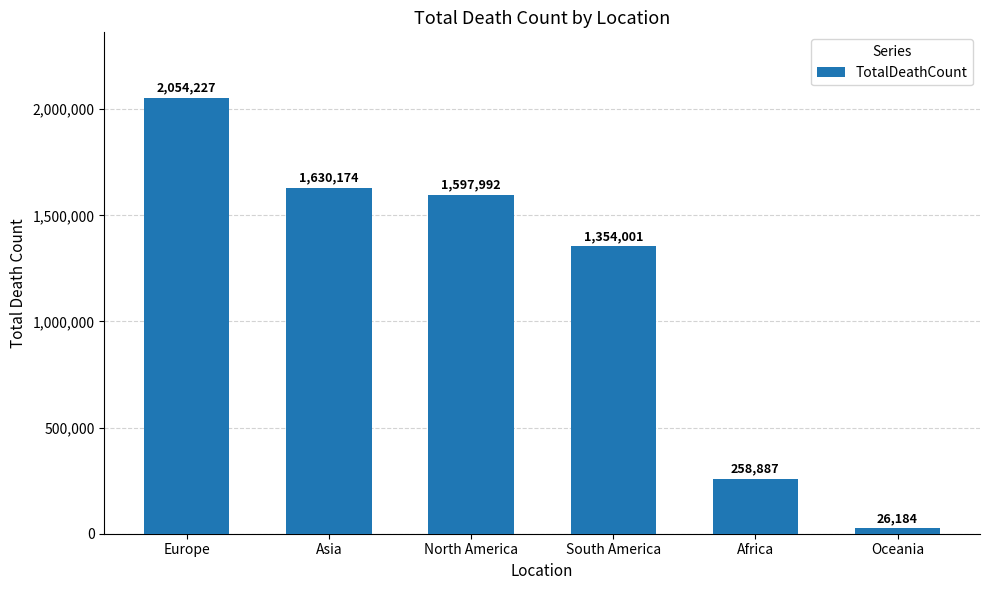

Where is the data nearest to the value 1040205?

South America